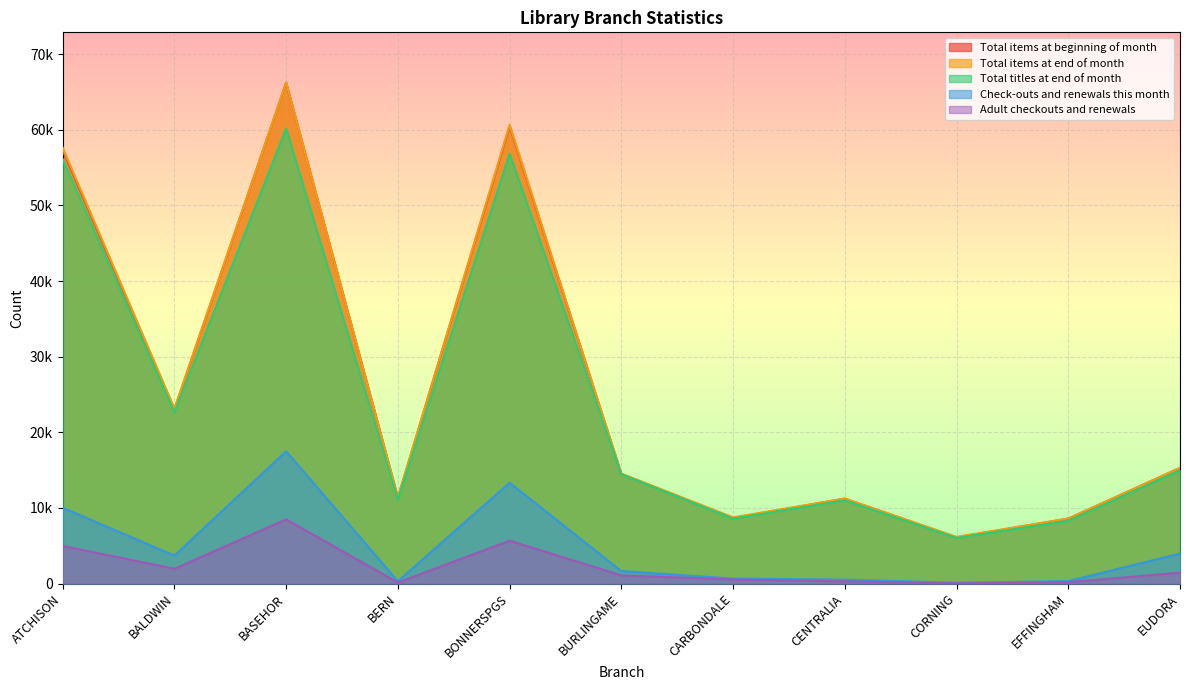

The Check-outs and renewals this month series shows 516 at CENTRALIA. True or false?

True